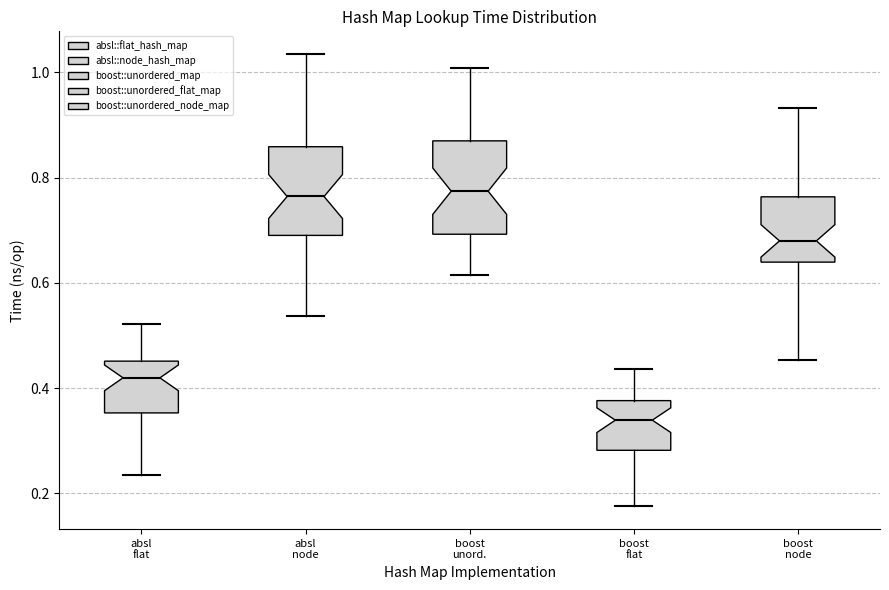

Reading left to right, transcribe this box plot: for each box, give where its median line is, the range the box spans, and where its two whiskers end, as read against the y-axis. The values are not printed on the chart, so give them approximately, as read against the axis.

absl flat: median 0.42, box 0.36 to 0.46, whiskers 0.24 to 0.52
absl node: median 0.76, box 0.70 to 0.86, whiskers 0.54 to 1.04
boost unord.: median 0.78, box 0.70 to 0.86, whiskers 0.62 to 1.00
boost flat: median 0.34, box 0.28 to 0.38, whiskers 0.18 to 0.44
boost node: median 0.68, box 0.64 to 0.76, whiskers 0.46 to 0.94